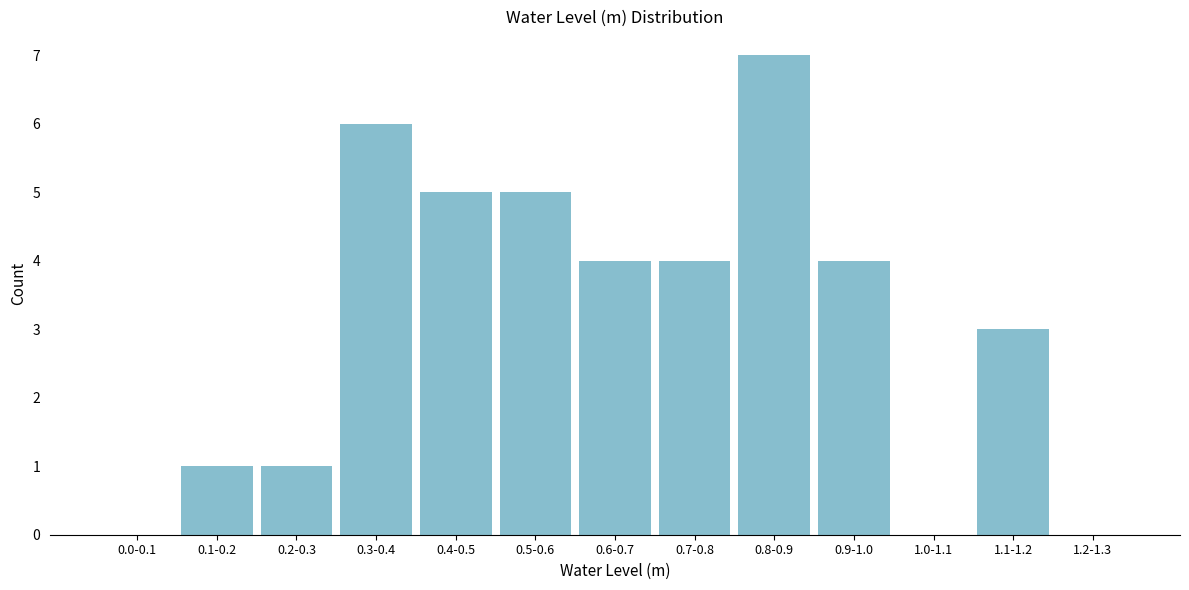

Reading left to right, transcribe all the data shown in this chart.

0.0-0.1=0	0.1-0.2=1	0.2-0.3=1	0.3-0.4=6	0.4-0.5=5	0.5-0.6=5	0.6-0.7=4	0.7-0.8=4	0.8-0.9=7	0.9-1.0=4	1.0-1.1=0	1.1-1.2=3	1.2-1.3=0